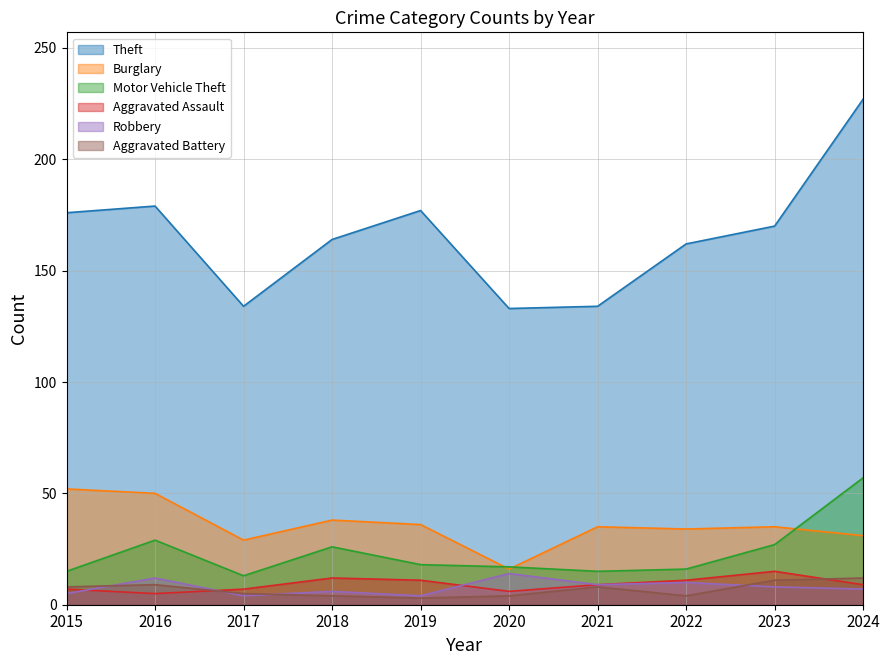

Between 2017 and 2021, which series saw the biggest shift?

Burglary